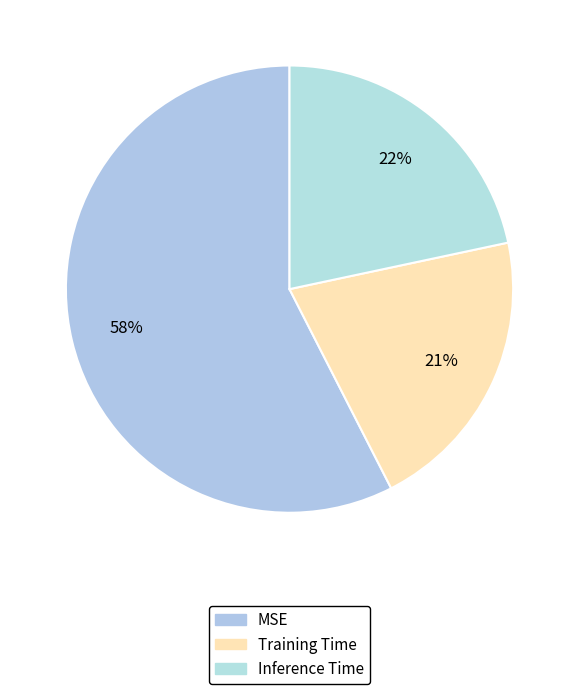

Count the number of slices in the pie.

3